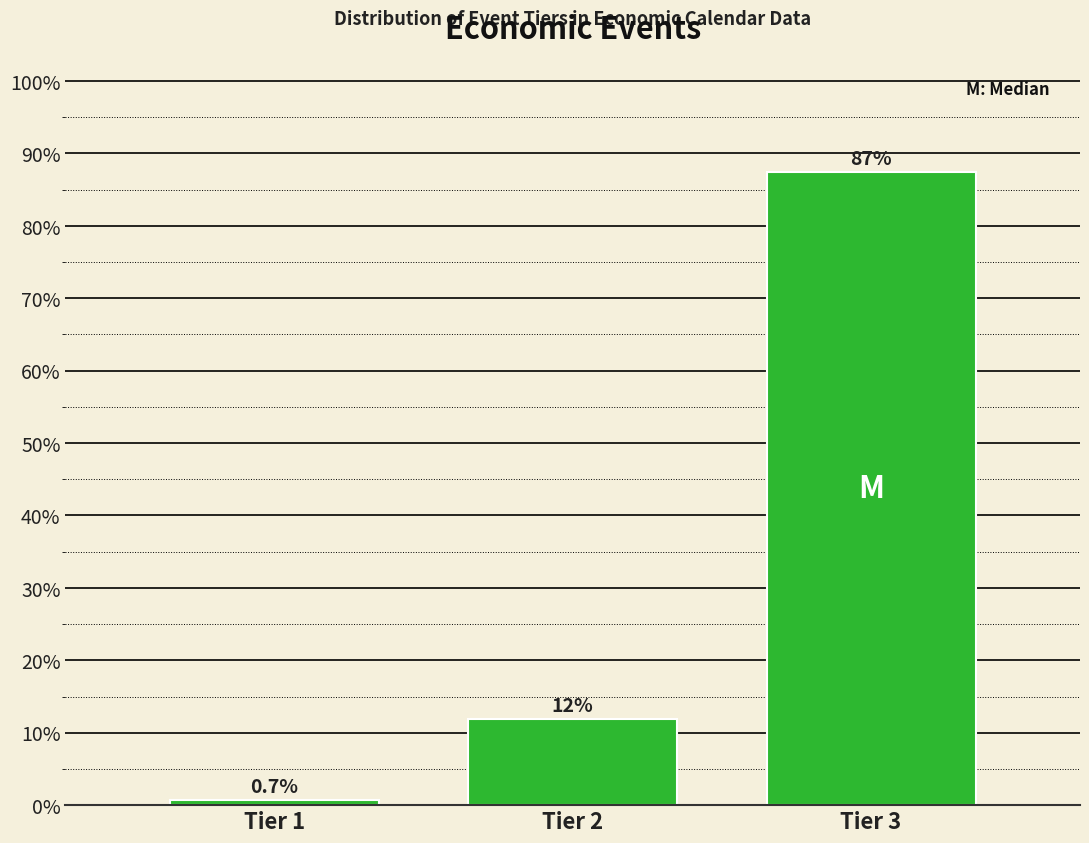

Reading left to right, transcribe all the data shown in this chart.

Tier 1=0.7	Tier 2=11.9	Tier 3=87.4